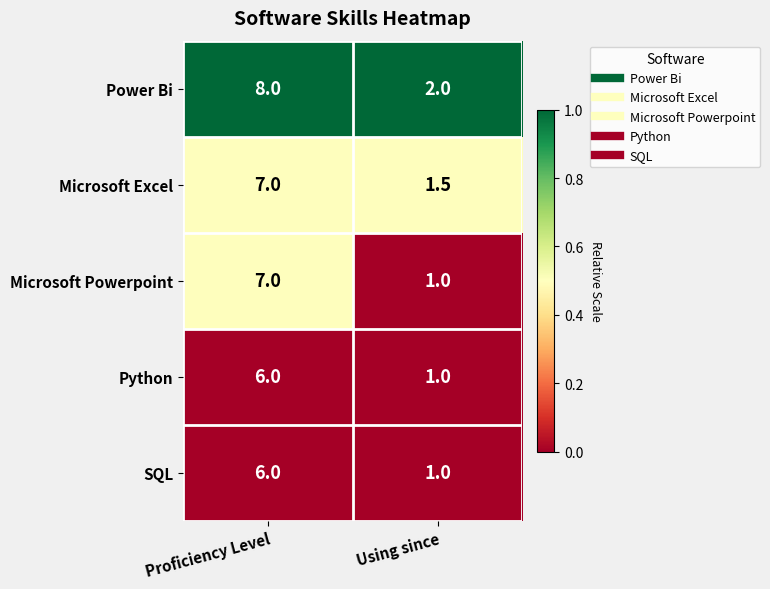

What is the difference between the highest and lowest values at Proficiency Level?

2.0